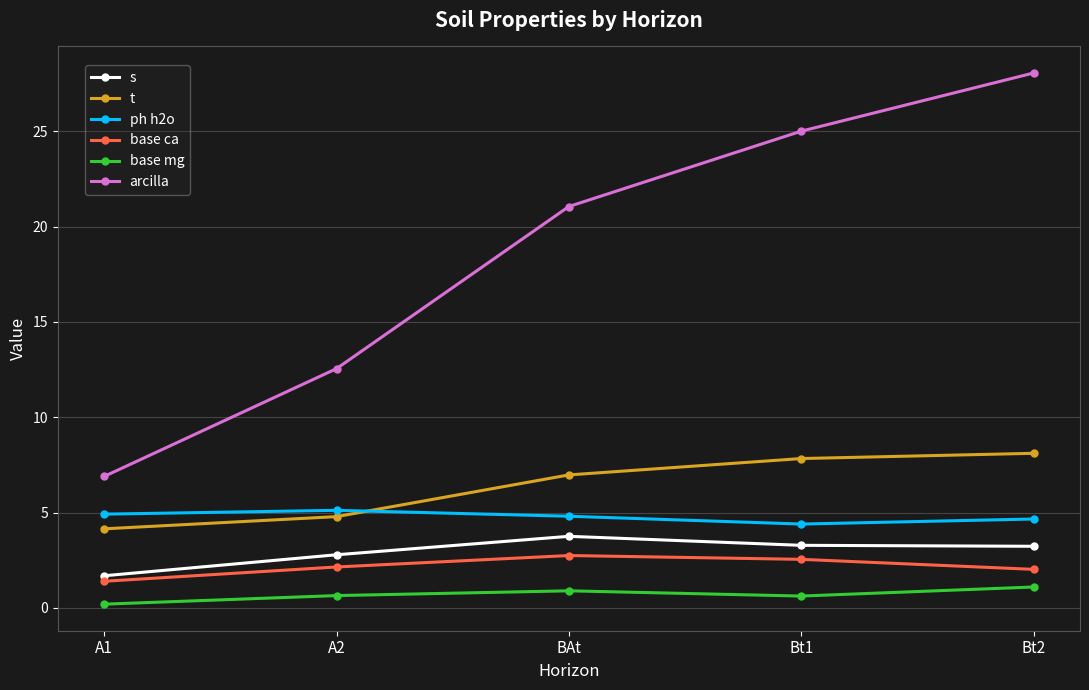

Count the base mg values in the range 0 to 1.

4